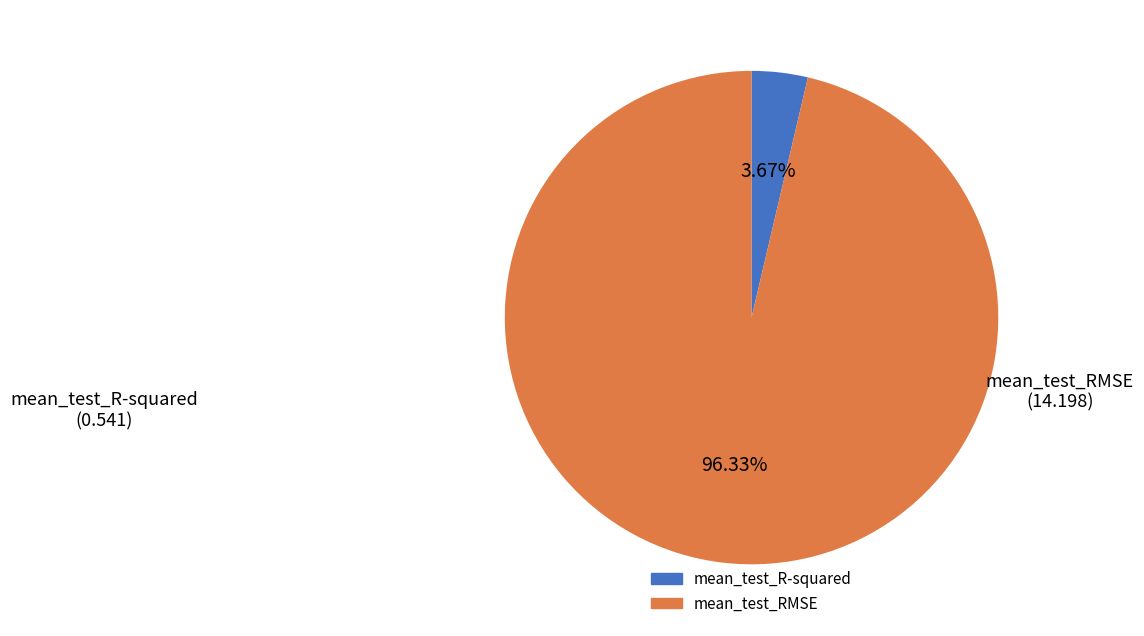

To the nearest percent, what percentage of the pie is mean_test_RMSE?

96%